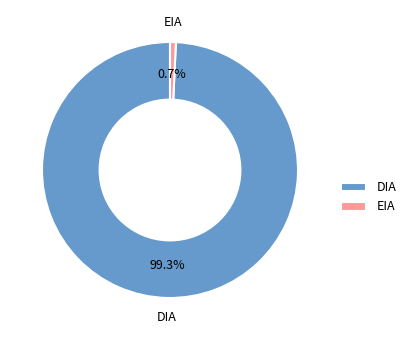

What is the majority slice?

DIA